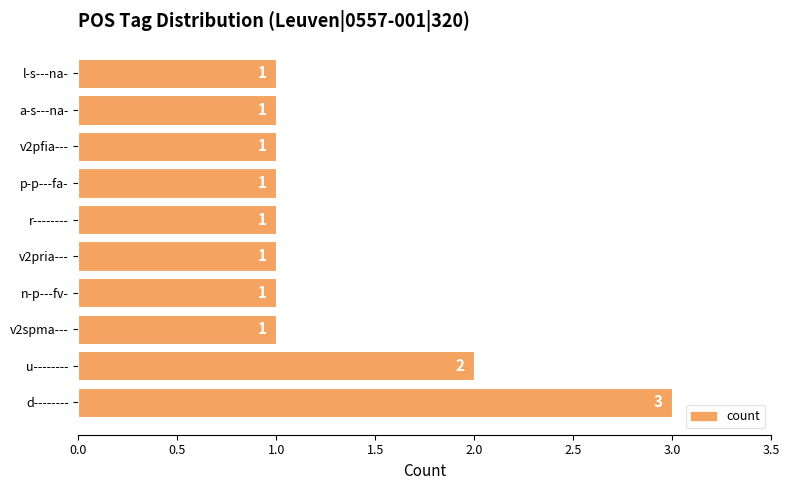

What is the difference between the maximum and minimum values?

2